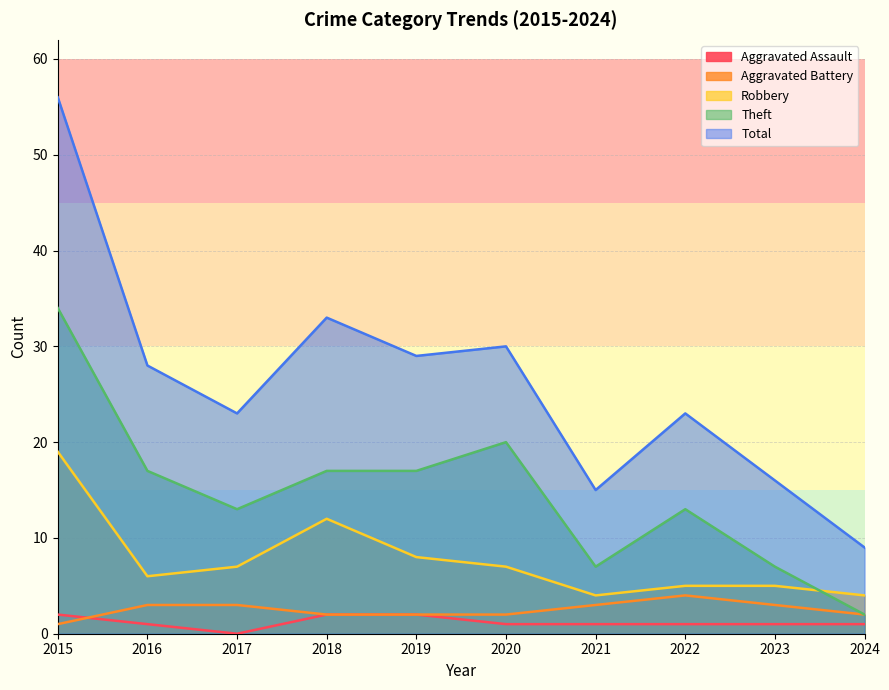

Which series has the widest spread of values?

Total